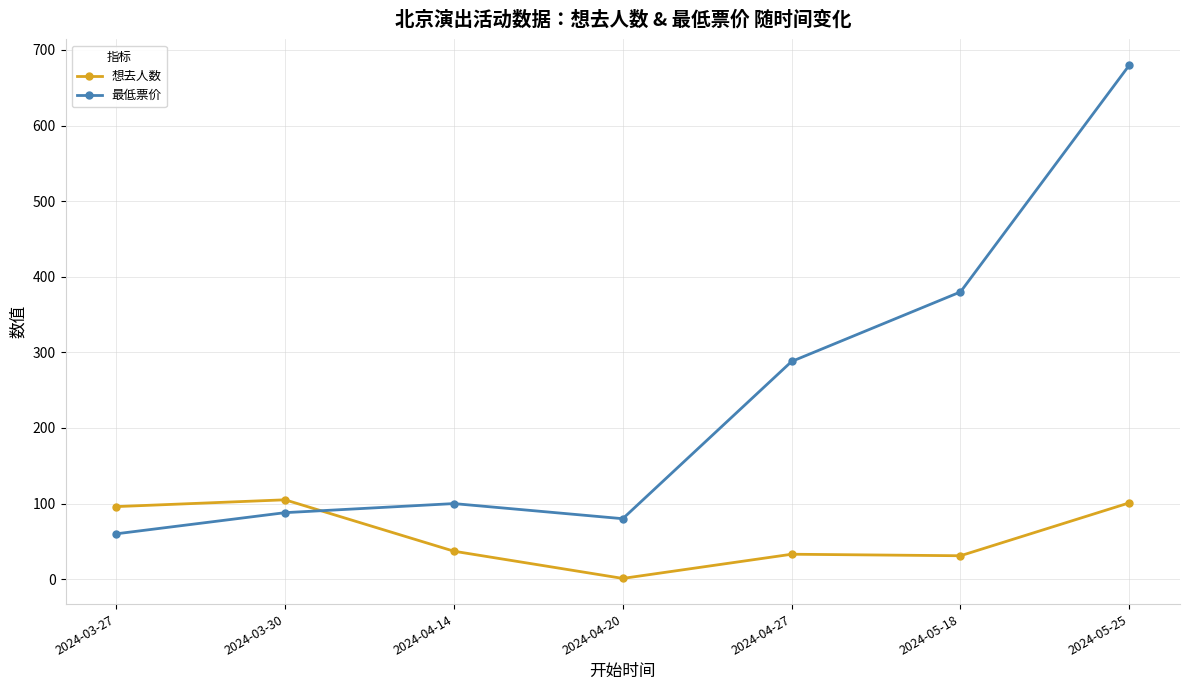

True or false: 想去人数 has more than 0 interior local peaks.

True